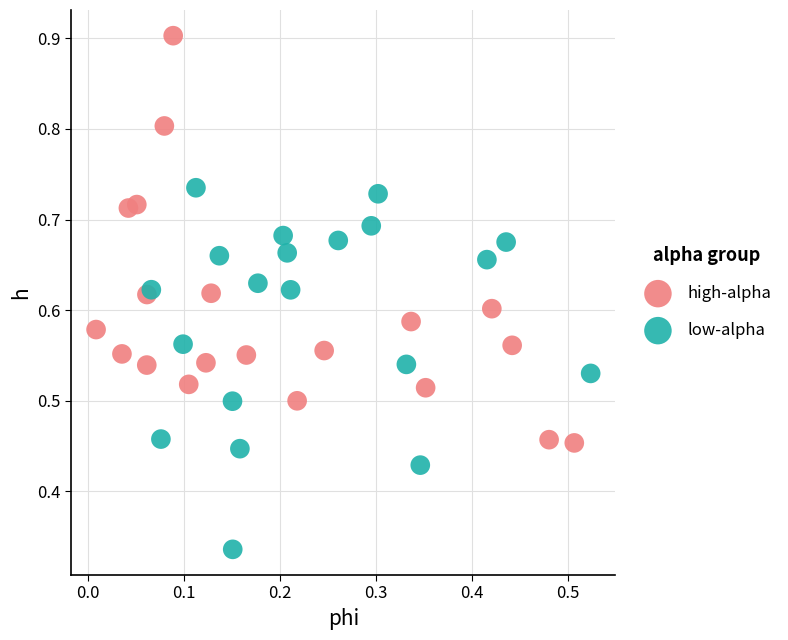

Which series reaches the minimum Y coordinate?

low-alpha